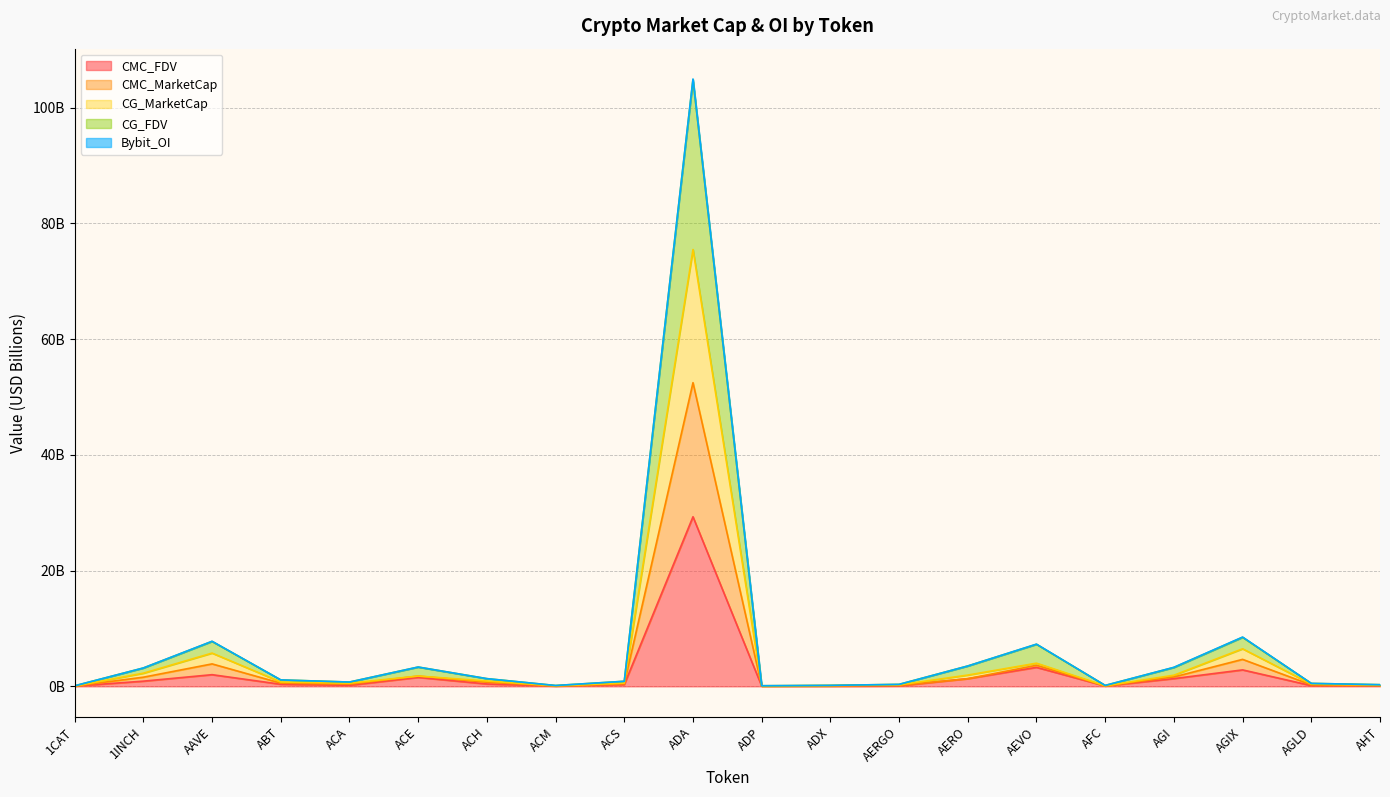

List the labels in order of CG_MarketCap value, smallest first.

1CAT, ADP, ACM, AFC, ADX, AHT, AERGO, AGLD, ACA, ACS, ABT, ACH, 1INCH, AGI, ACE, AERO, AEVO, AAVE, AGIX, ADA